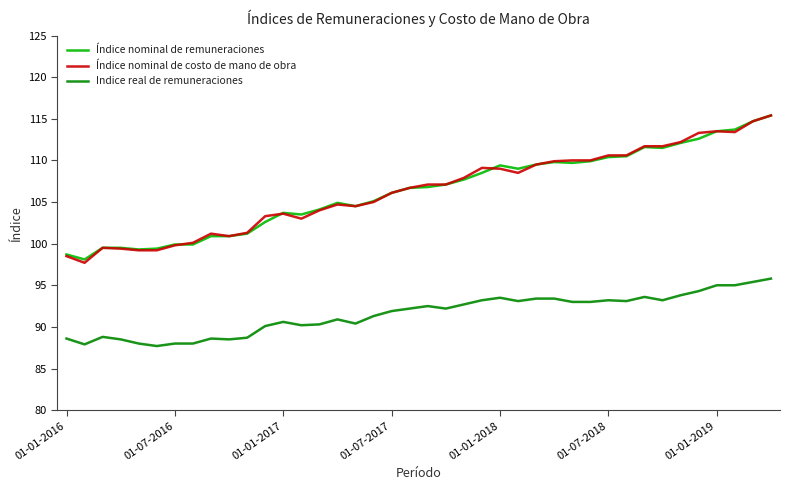

What is the minimum value shown in the chart?

87.7